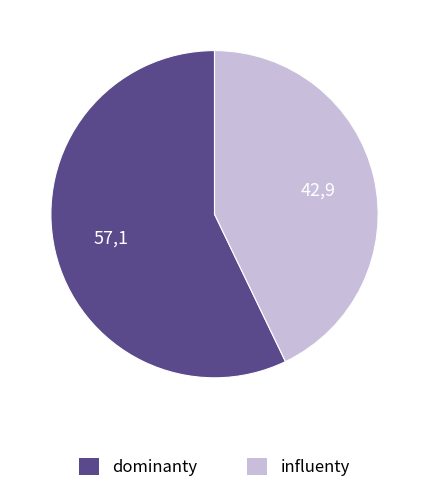

Is there any slice that represents more than half of the pie?

Yes